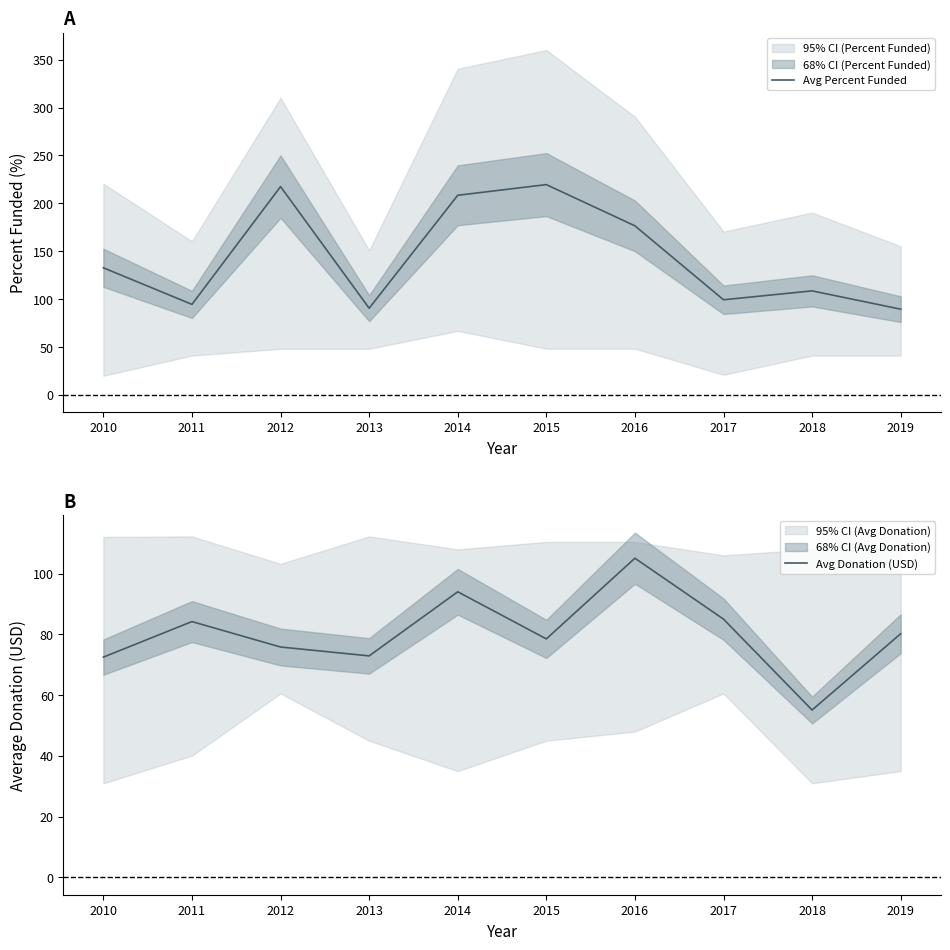

What is the total value across all series at 2019?

169.7